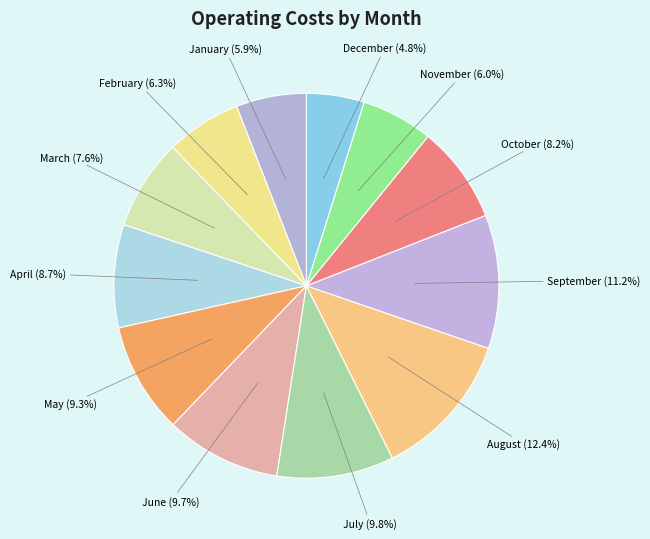

To the nearest percent, what is the average slice percentage?

8%